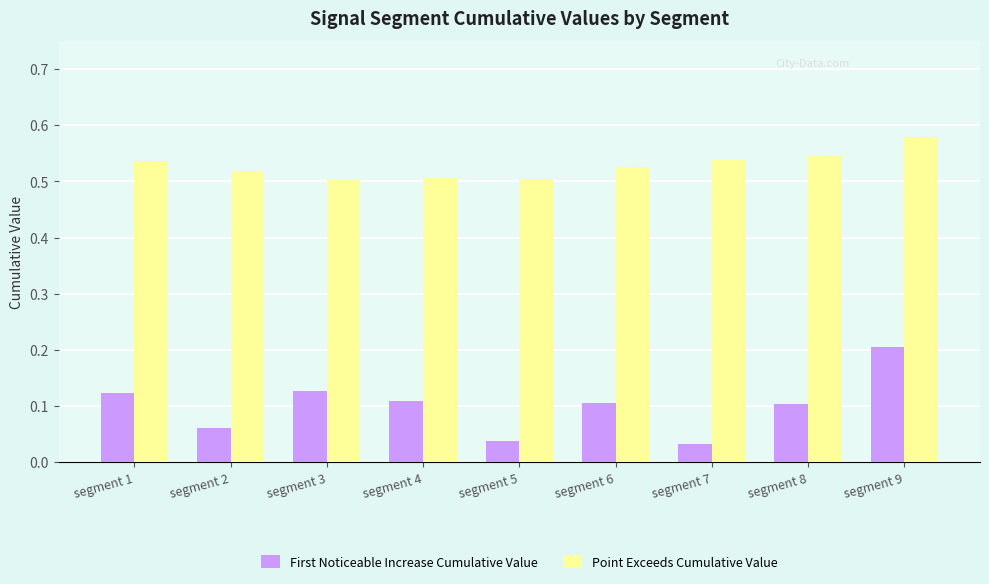

Is the value of Point Exceeds Cumulative Value at segment 7 greater than the value of First Noticeable Increase Cumulative Value at segment 3?

Yes